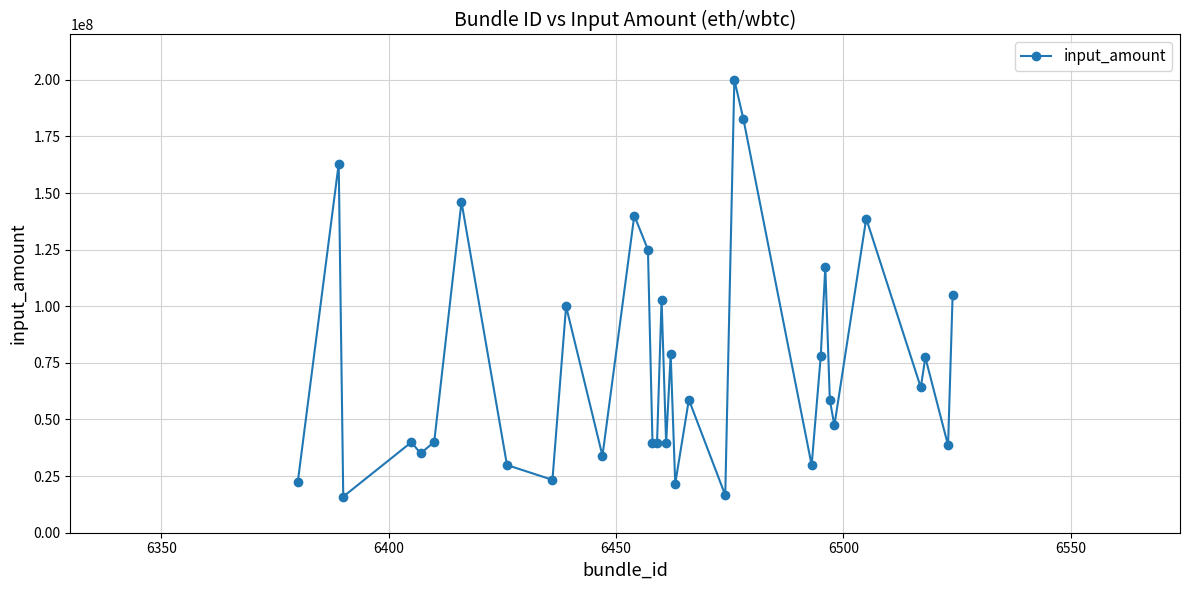

What is the sum of all values?

2449769207